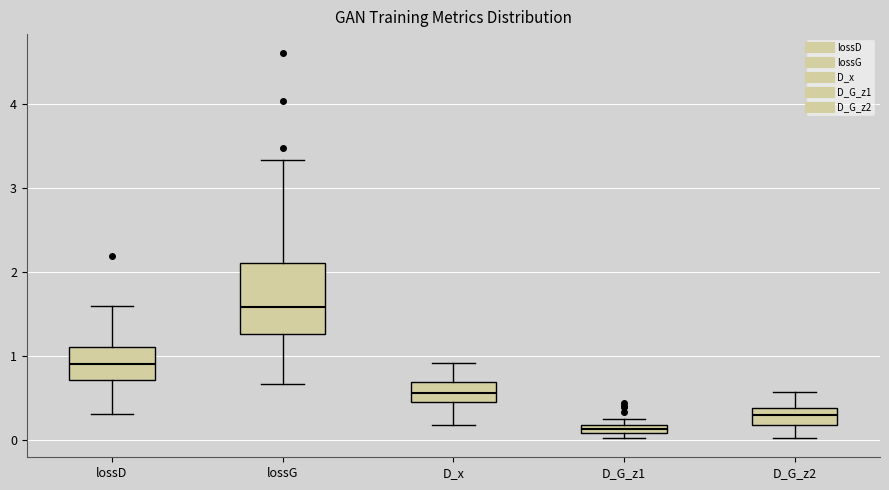

Which box's median line is the highest?

lossG